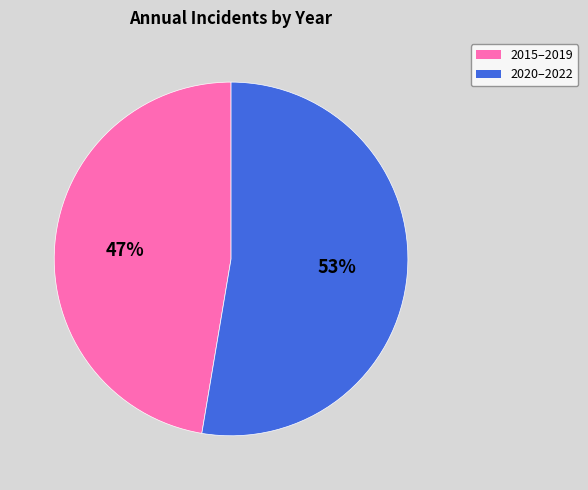

To the nearest percent, what is the average slice percentage?

50%